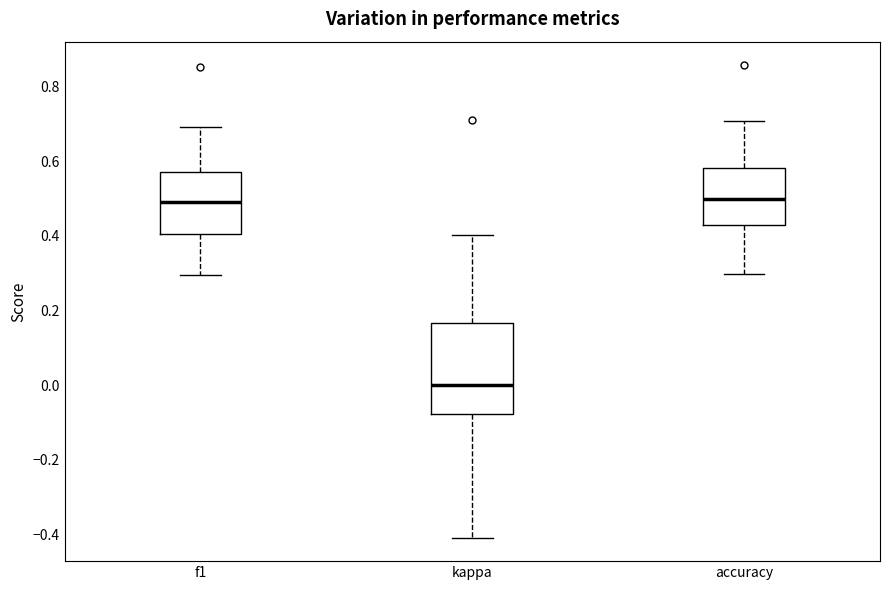

Reading left to right, read every box against the y-axis: the position of its median line, the range the box covers, and the ends of its whiskers. The values are not printed on the chart, so give them approximately, as read against the axis.

f1: median 0.50, box 0.40 to 0.58, whiskers 0.30 to 0.70
kappa: median 0.00, box -0.08 to 0.16, whiskers -0.40 to 0.40
accuracy: median 0.50, box 0.42 to 0.58, whiskers 0.30 to 0.70